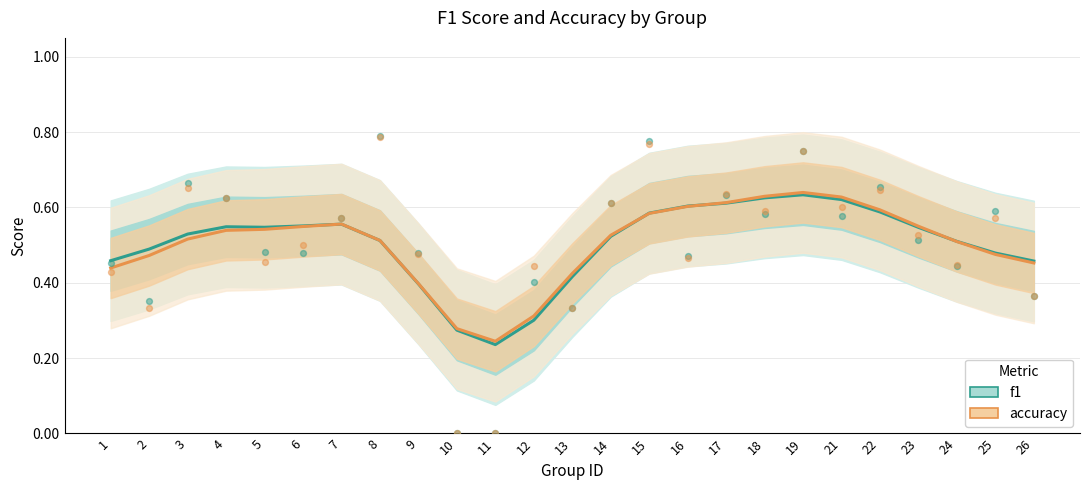

At how many categories does at least one series exceed 0?

25